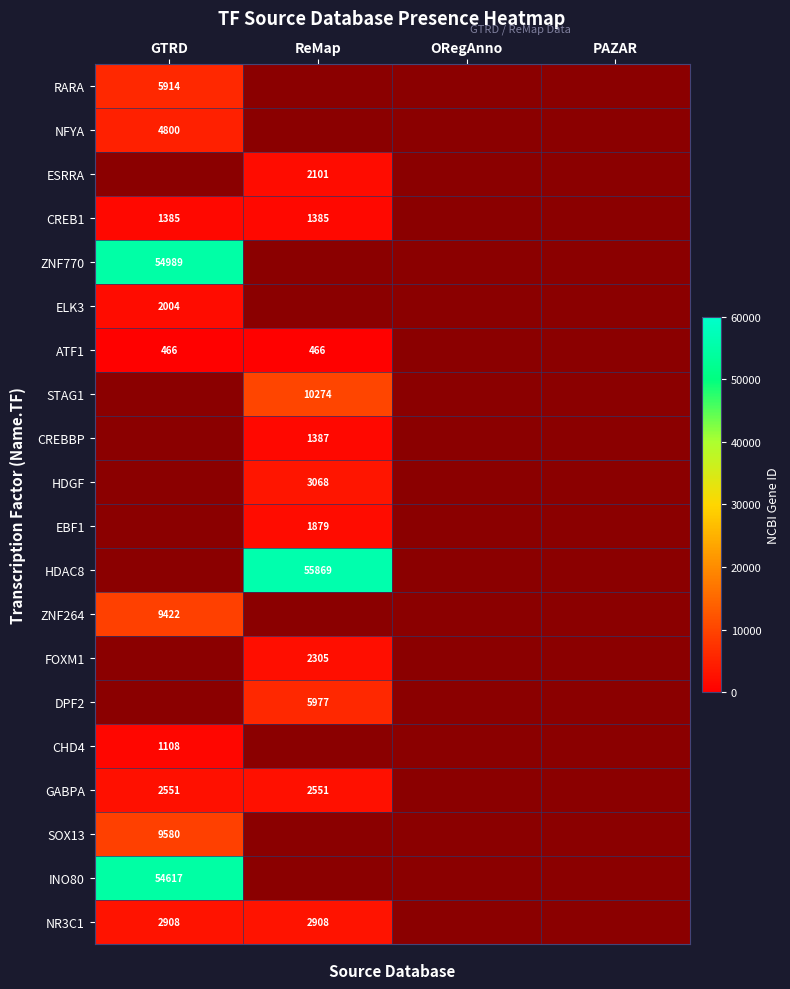

The CREB1 series shows 1385 at ReMap. True or false?

True